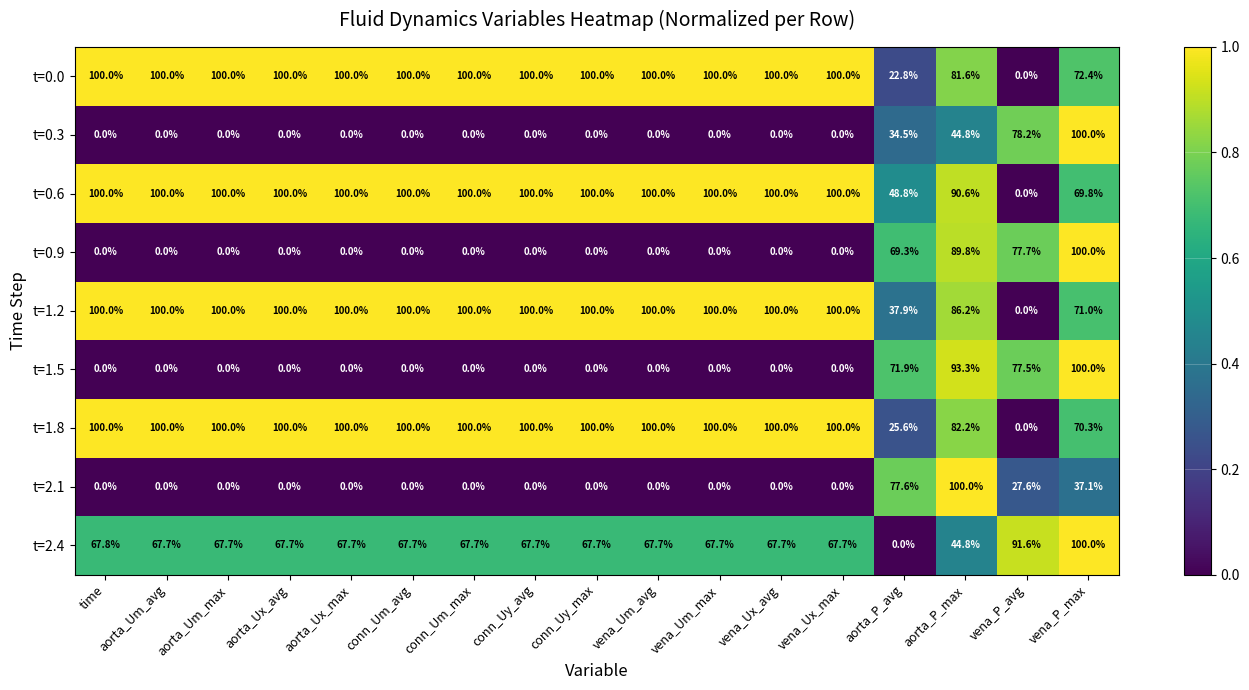

What is the total value across all series at conn_Uy_avg?

467.7